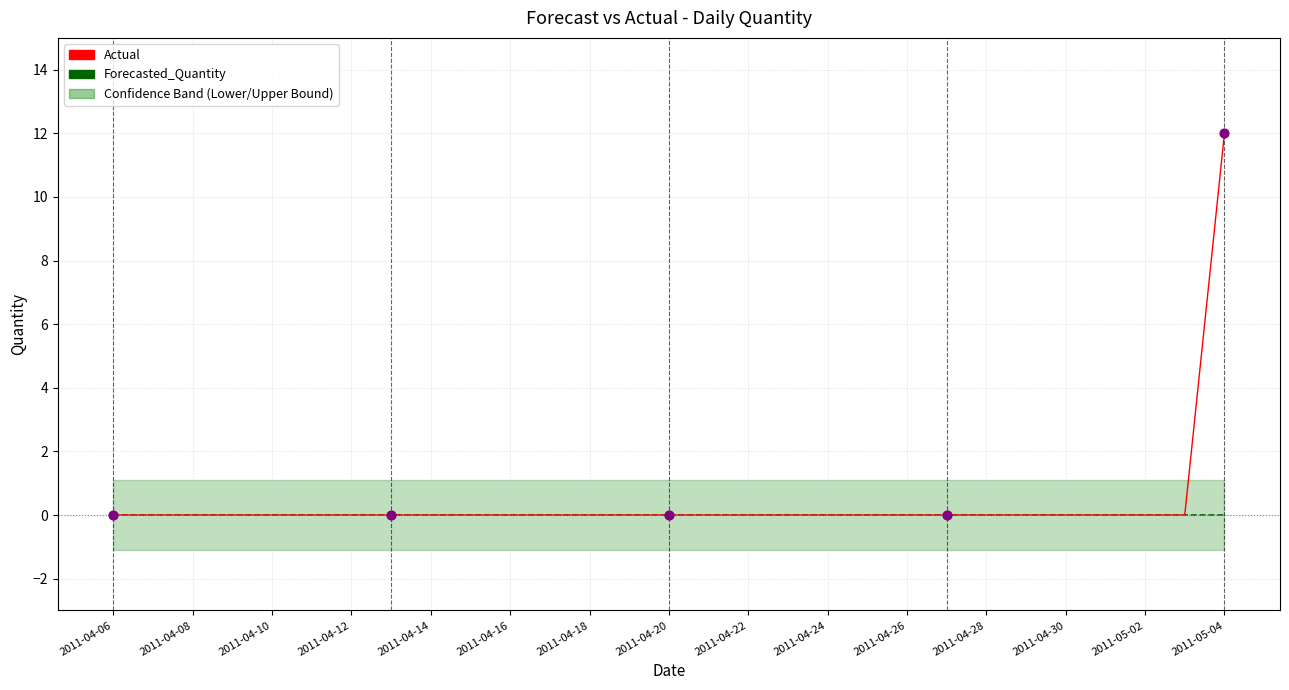

Which series has the widest spread of Y values?

Actual